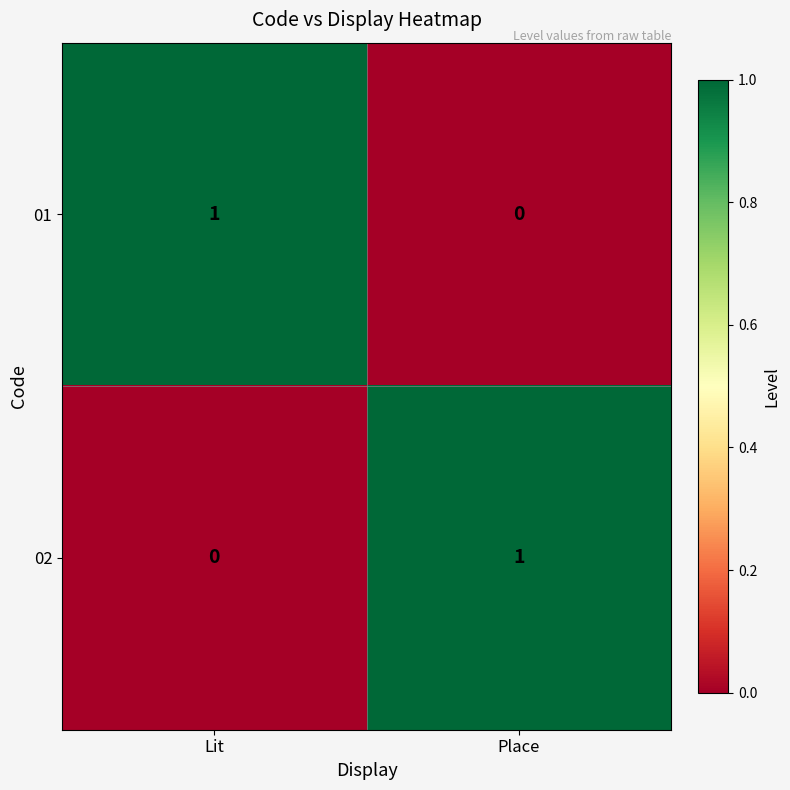

Reading left to right, extract all data points from this chart.

01: Lit=1	Place=0
02: Lit=0	Place=1